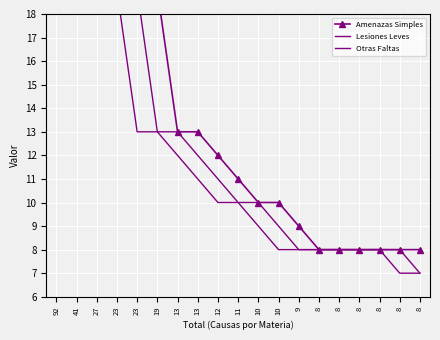

Where does the Lesiones Leves series first go above 10?

92